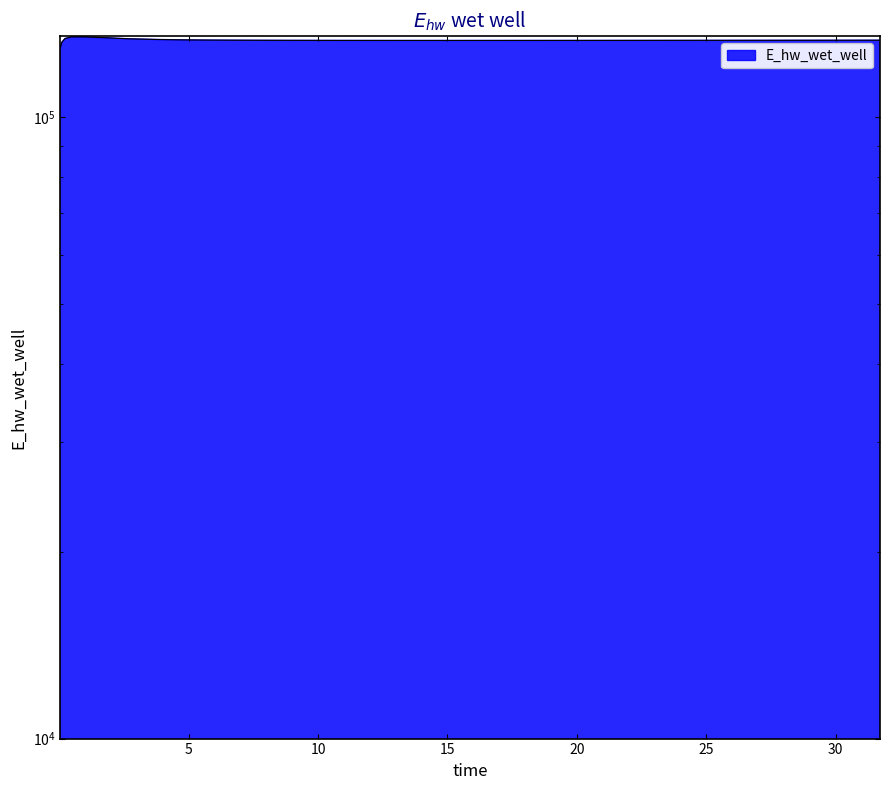

What value does the data have at 19.71875?

132875.7